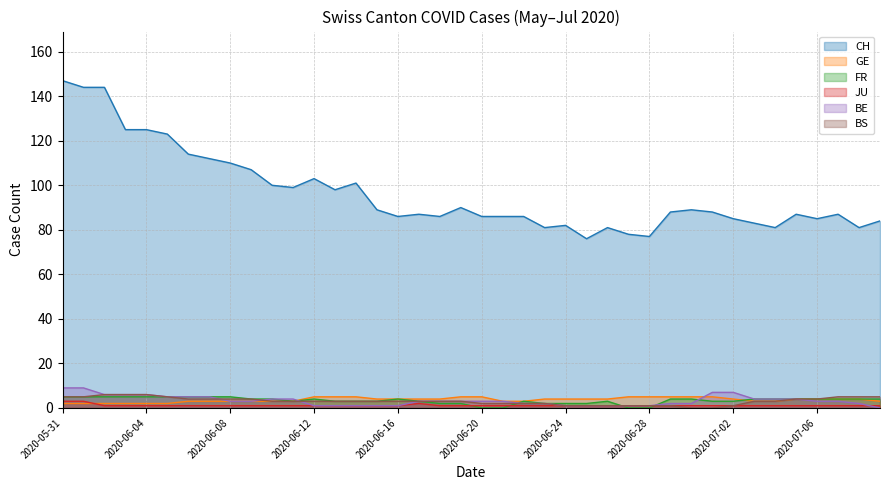

At which category is the sum across all series the highest?

2020-05-31